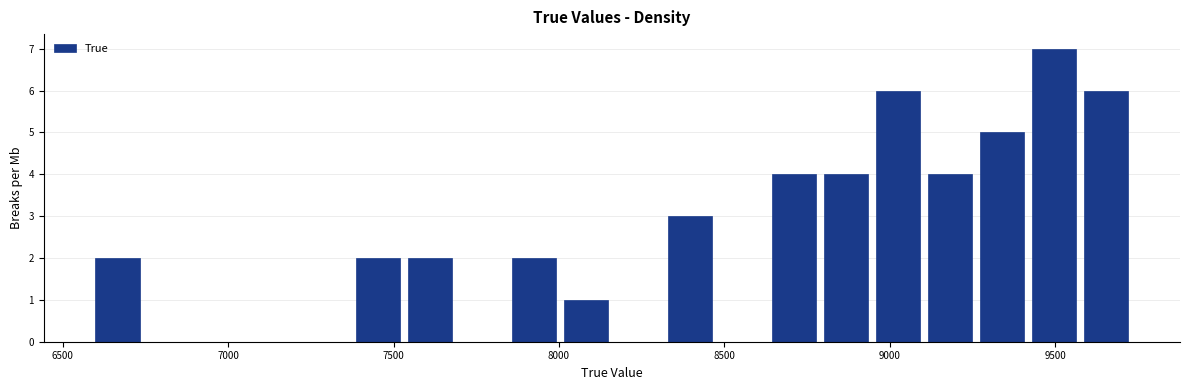

Around what value on the x-axis is the tallest bar? Give the approximate position of its centre, as read against the axis.

9500